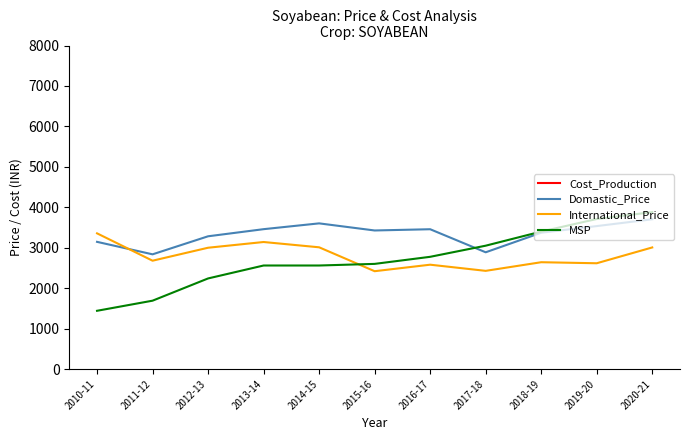

Where is the first local minimum for Cost_Production?

2018-19